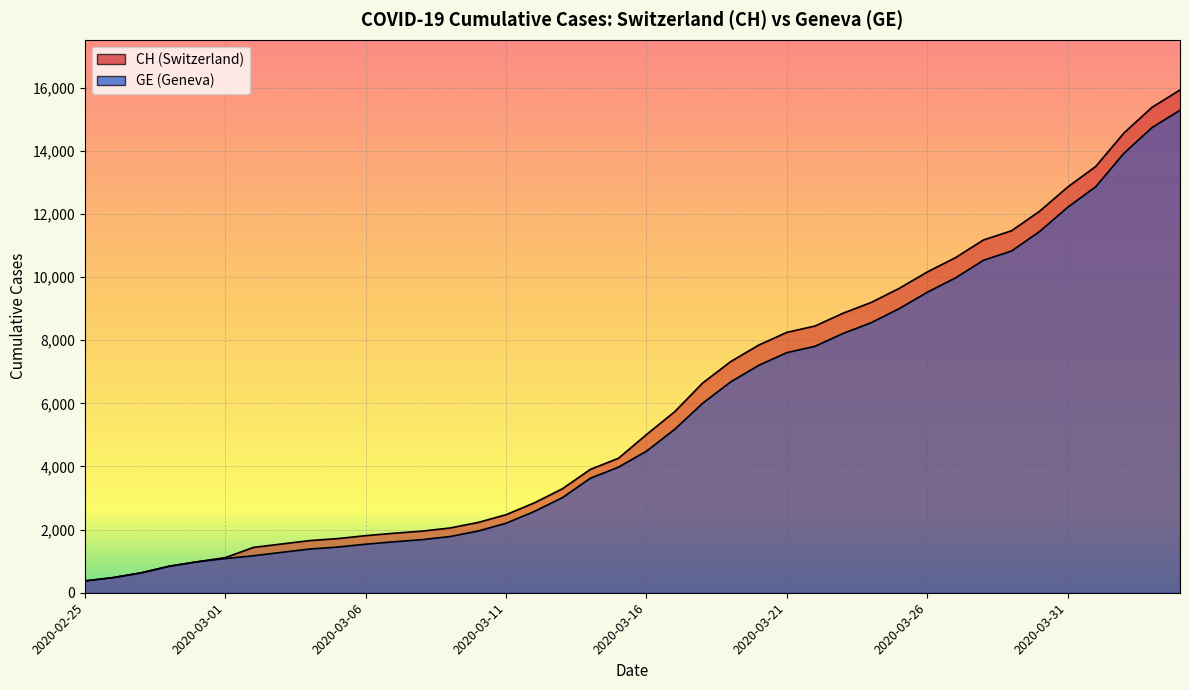

What is the label of the 3rd point from the left?

2020-02-27